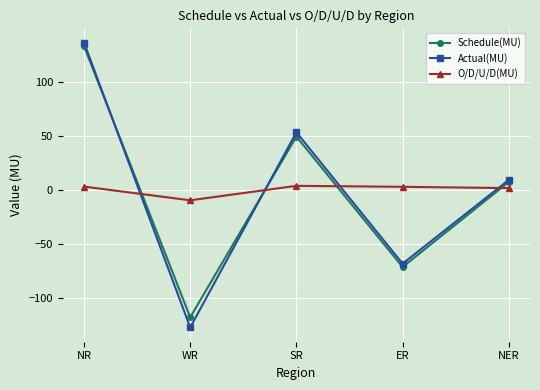

Where does the Schedule(MU) series first go above 7?

NR